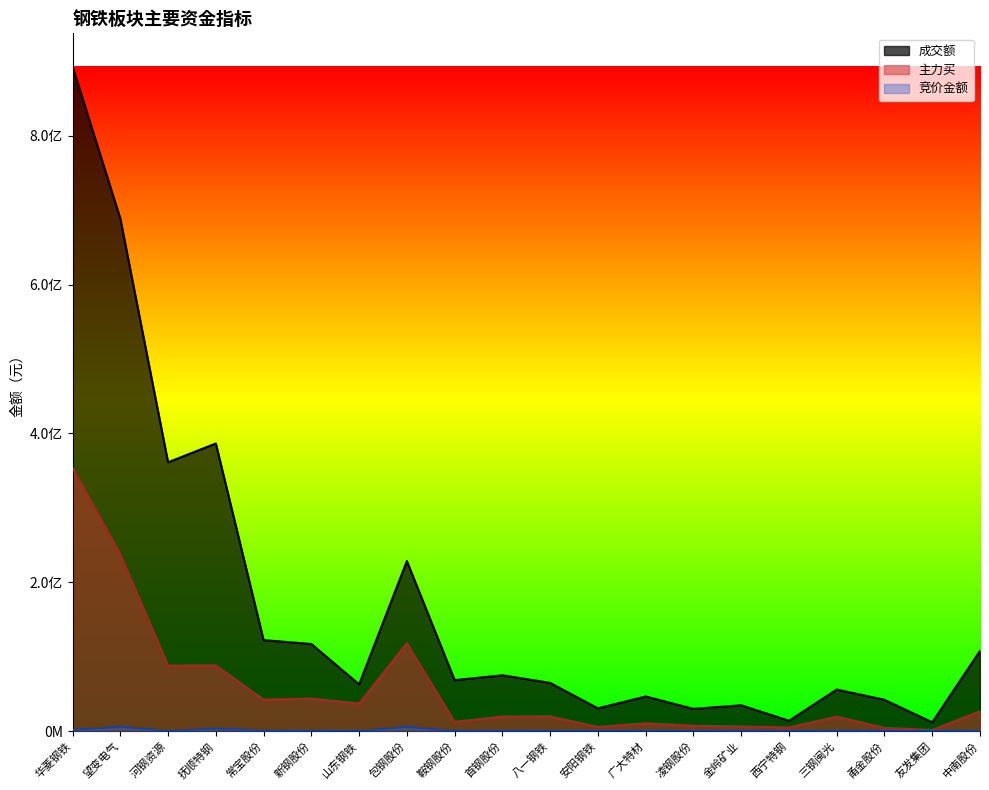

List the labels in order of 竞价金额 value, smallest first.

安阳钢铁, 凌钢股份, 山东钢铁, 西宁特钢, 友发集团, 八一钢铁, 广大特材, 甬金股份, 鞍钢股份, 新钢股份, 河钢资源, 金岭矿业, 首钢股份, 三钢闽光, 中南股份, 常宝股份, 华菱钢铁, 抚顺特钢, 包钢股份, 望变电气